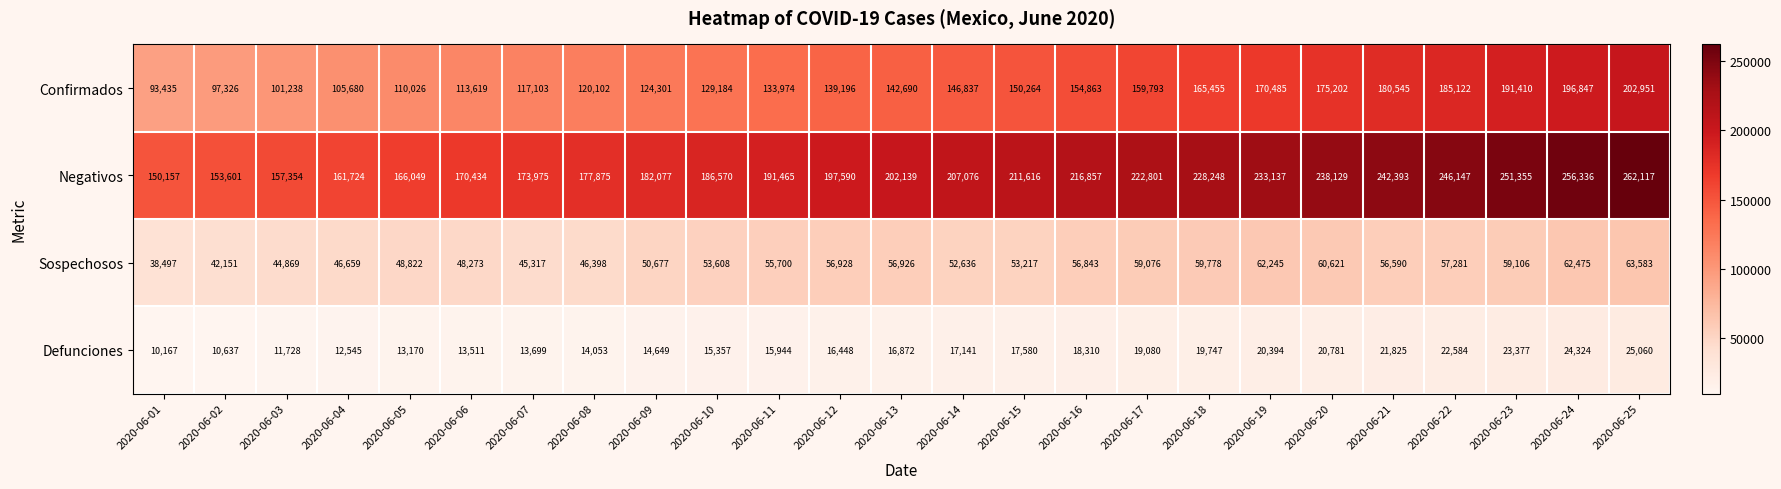

What is the sum of the Confirmados values at 2020-06-02 and 2020-06-03?

198564